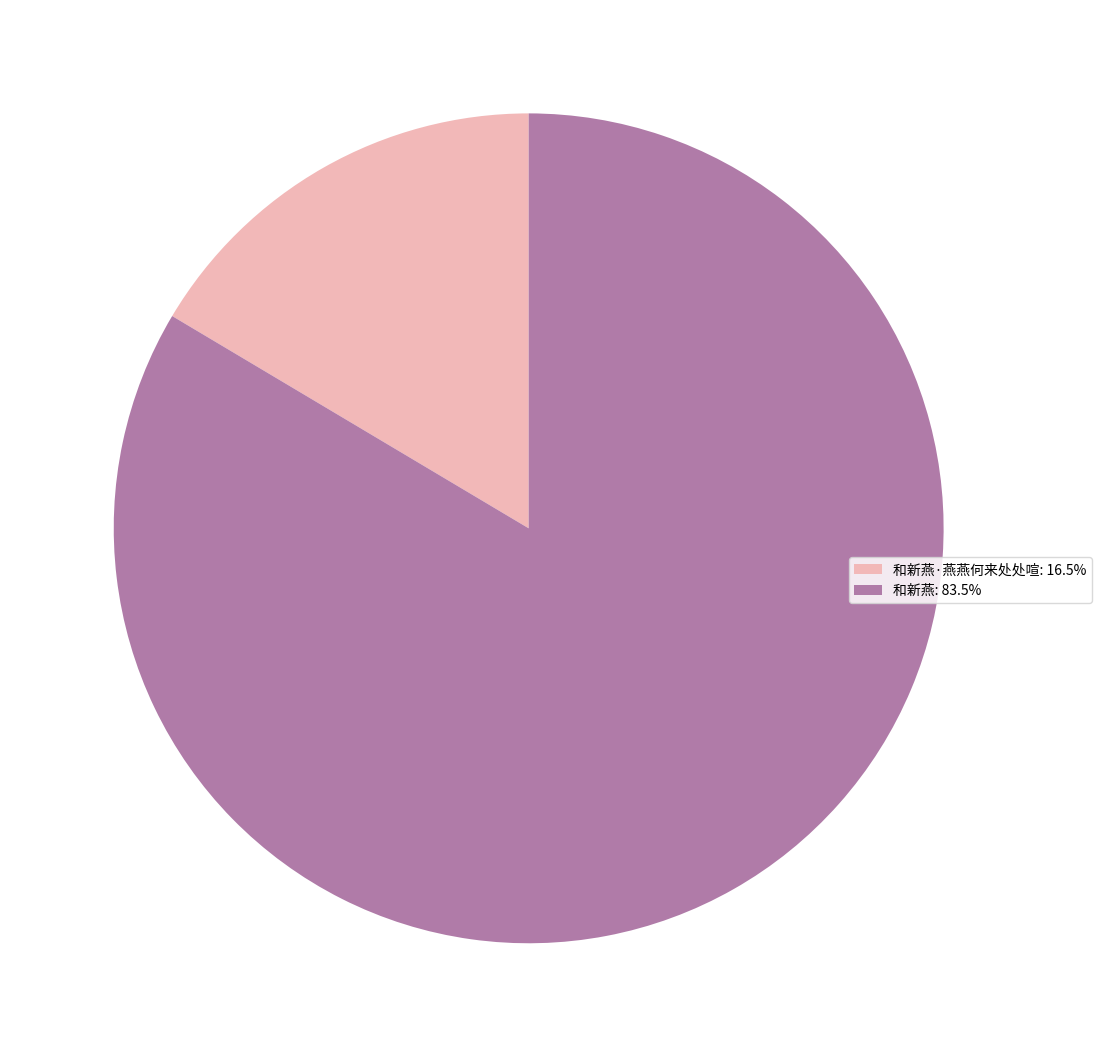

Count the number of slices in the pie.

2